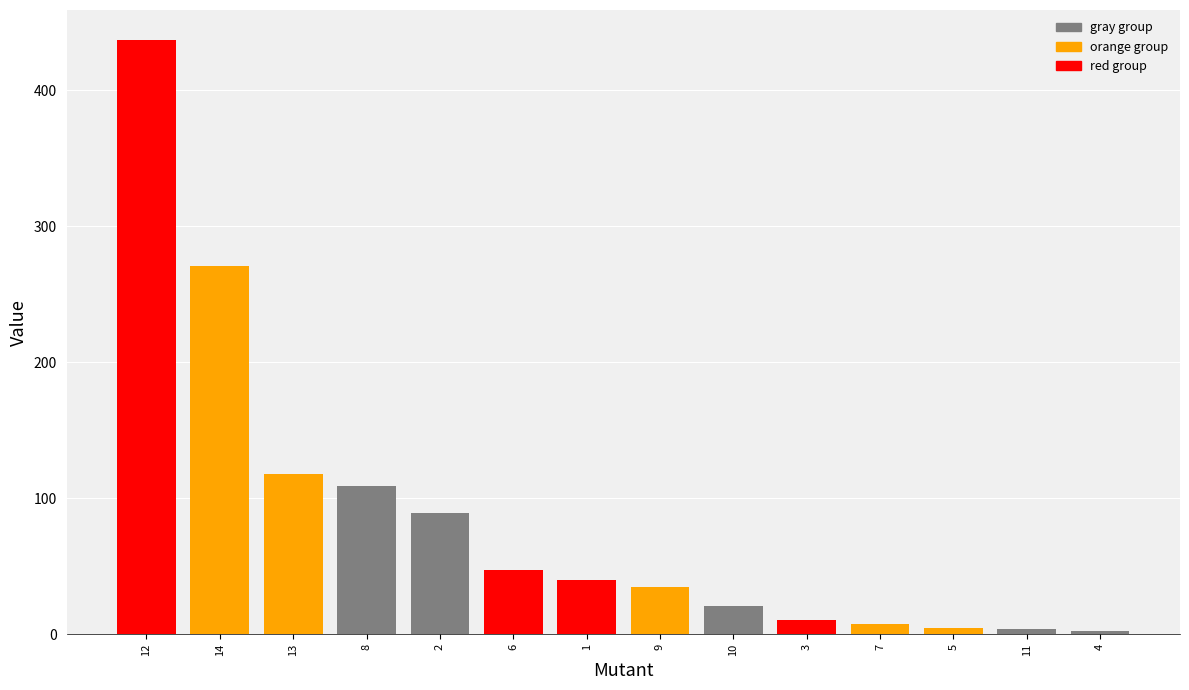

Rank the categories by gray group value from highest to lowest.

8, 2, 10, 11, 4, 12, 14, 13, 6, 1, 9, 3, 7, 5